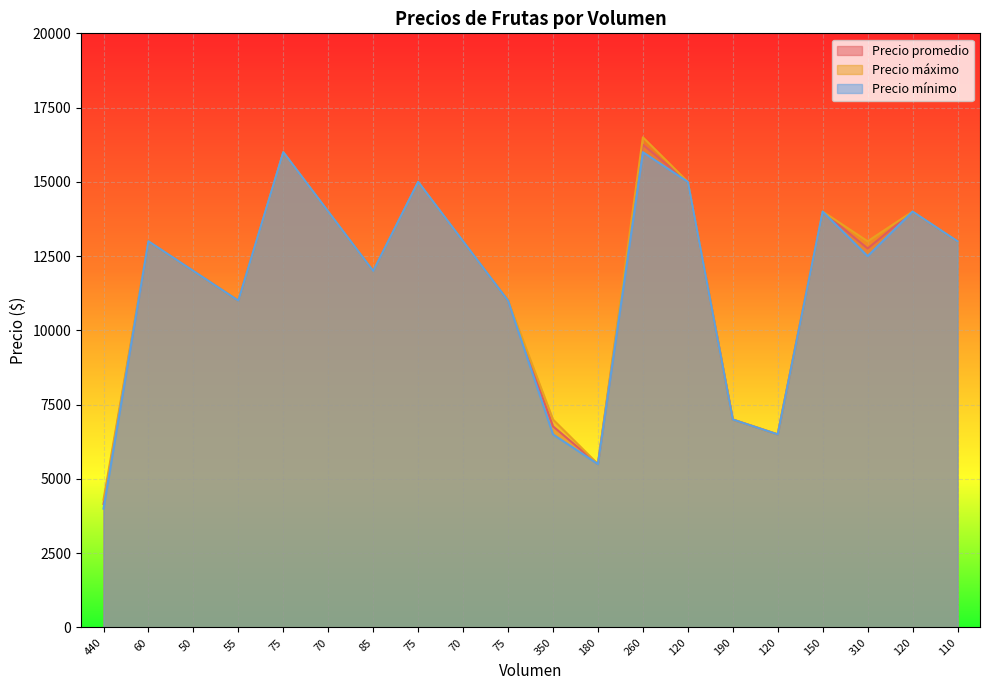

Is it true that Precio promedio equals 20810 at 150?

False